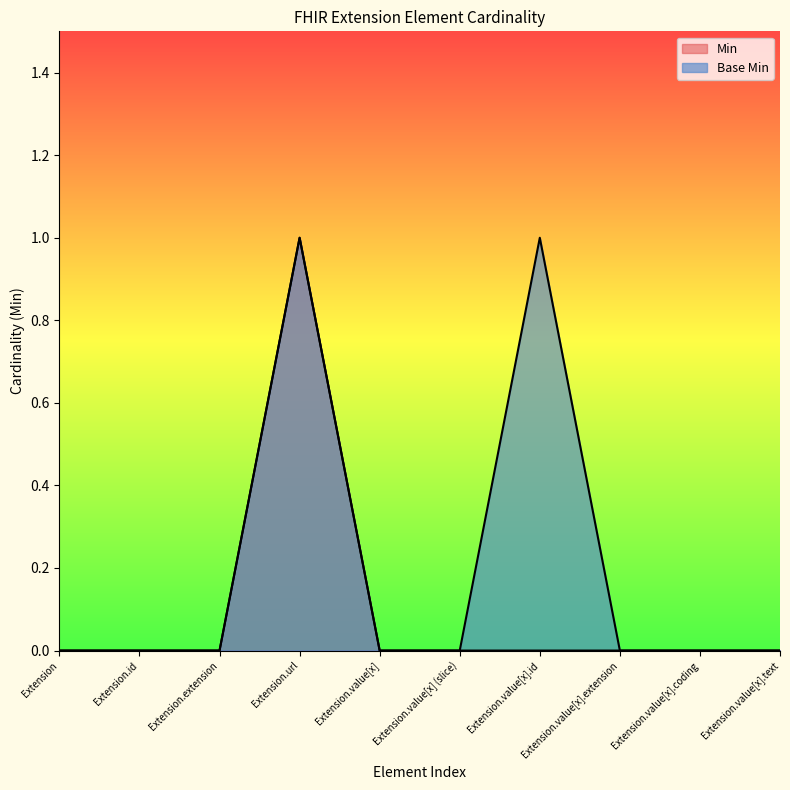

How many Min values are between 0 and 1?

10